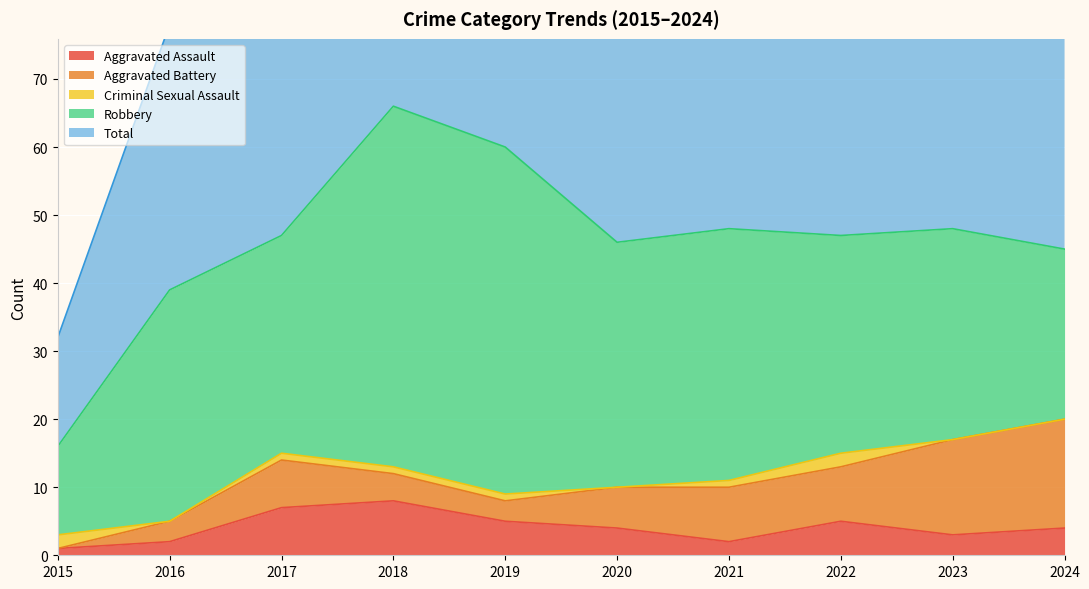

How many series are shown in this chart?

5